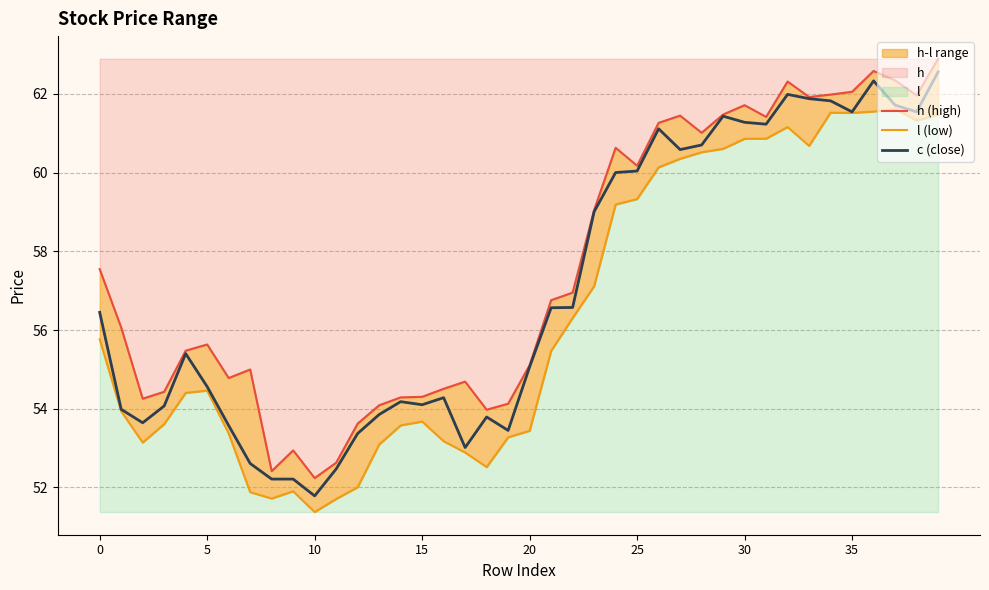

What is the value of the l (low) point at the 7th from the left?

53.4